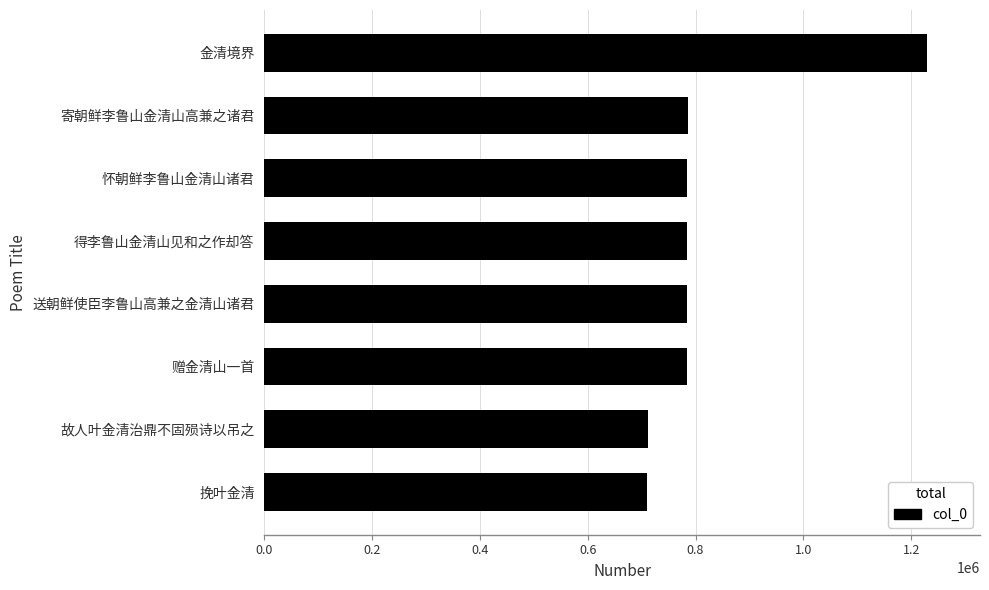

What is the value of the 3rd bar from the top?

785141